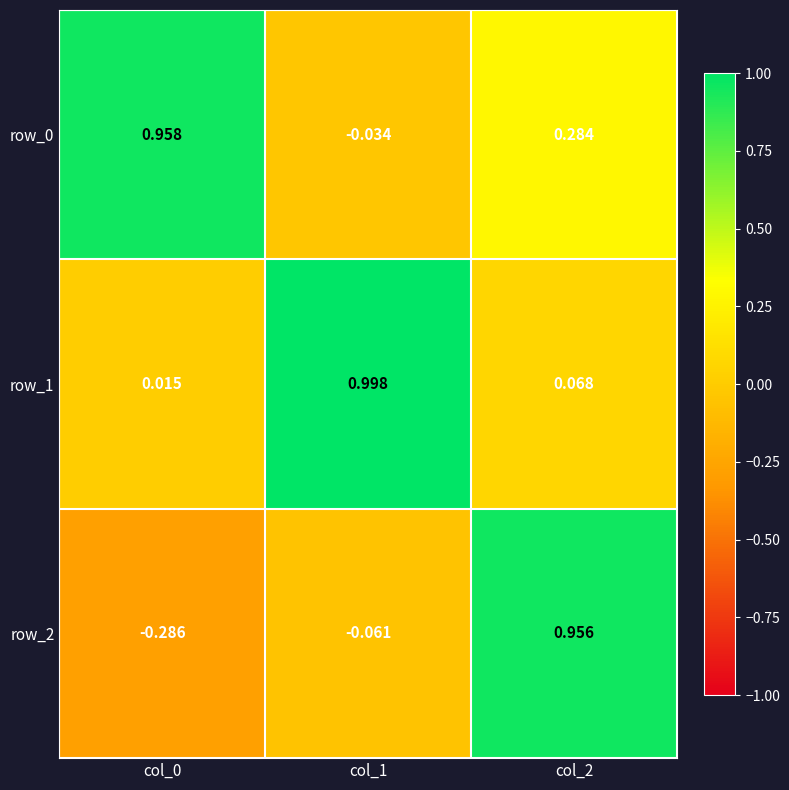

At which label is row_2 closest to 0?

col_1